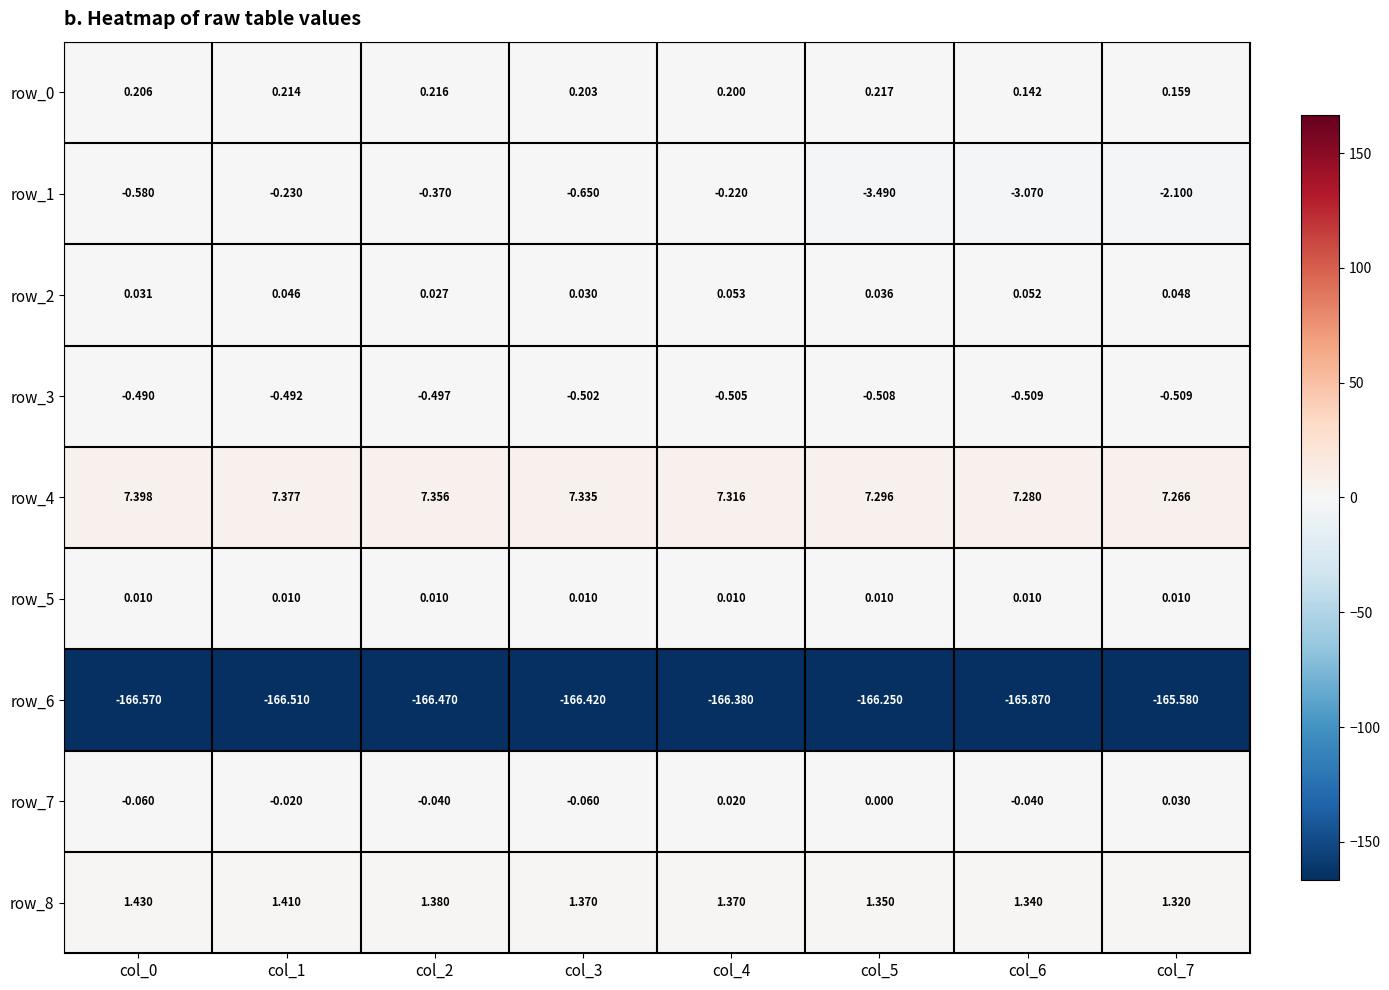

How many row_0 values are between 0 and 1?

8